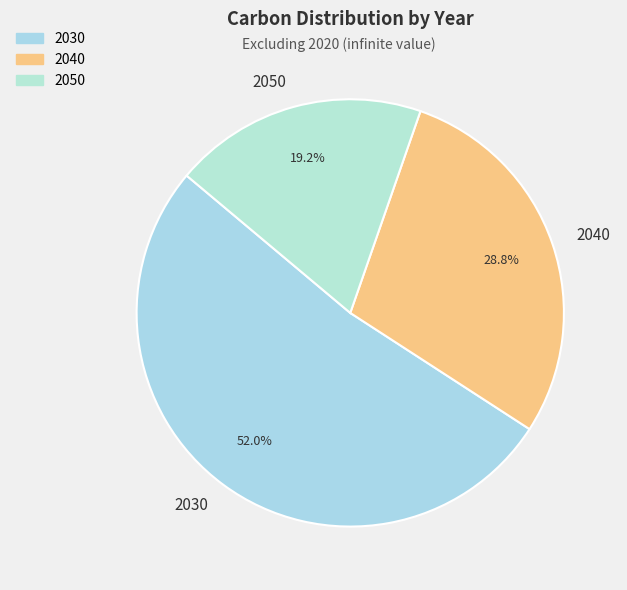

Rank the categories by value from lowest to highest.

2050, 2040, 2030